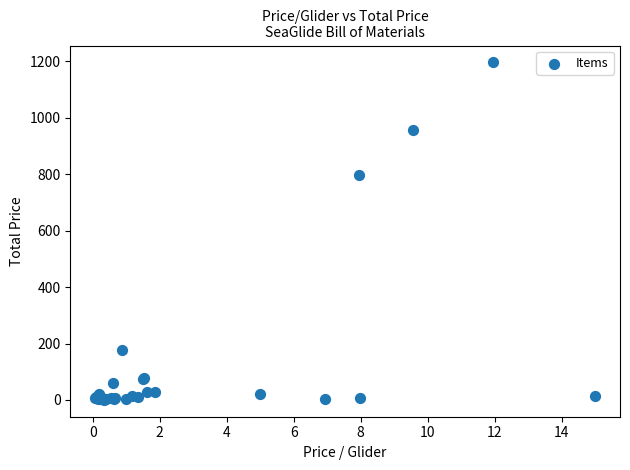

What Y value in the scatter plot is closest to 598?

796.0